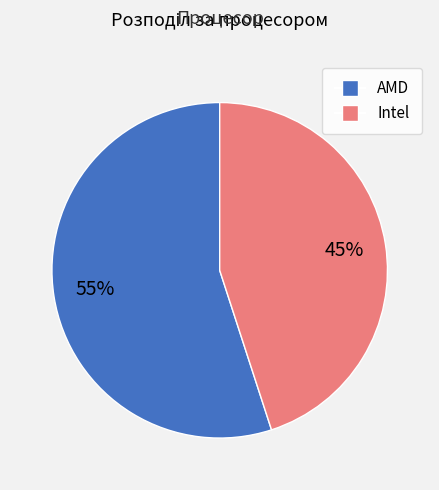

Which slice is the smallest?

Intel